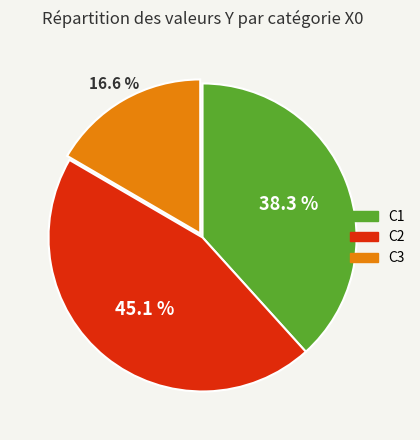

How much of the chart is everything except C2?

54.9%